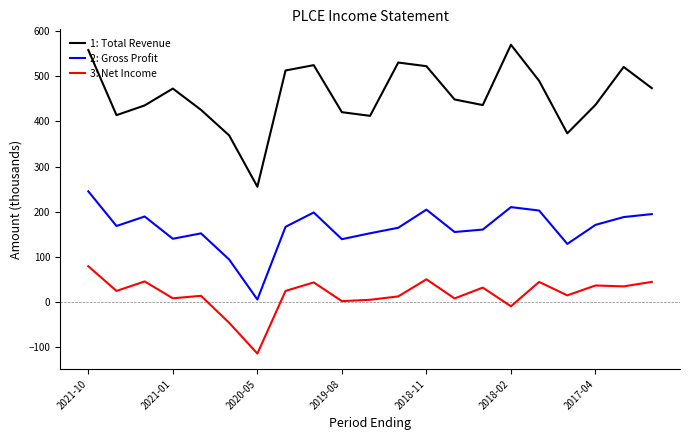

Which series has the widest spread of values?

1: Total Revenue